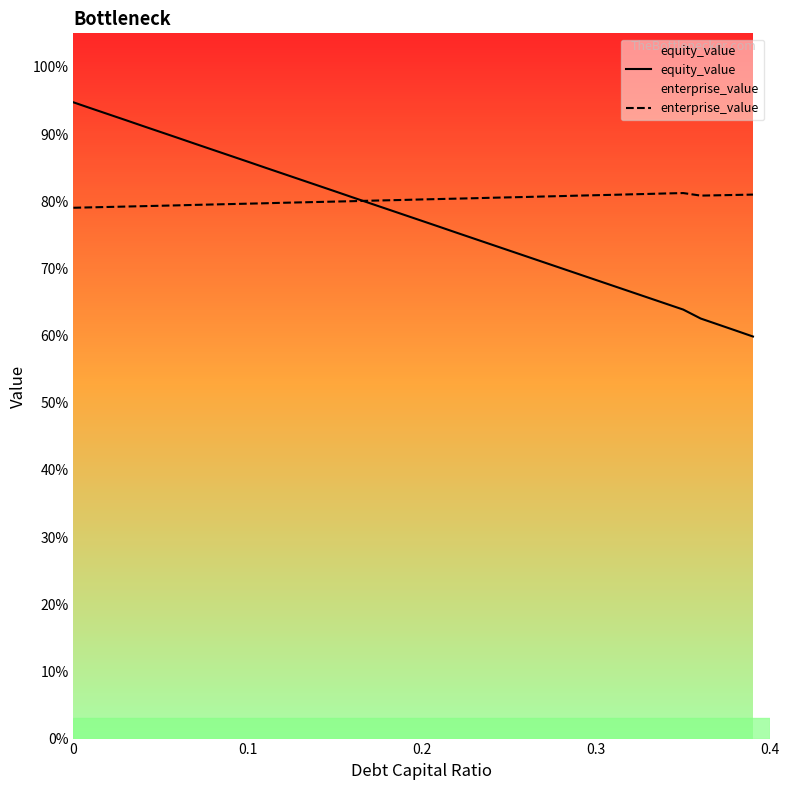

List the series in order of their peak value, highest first.

equity_value, enterprise_value